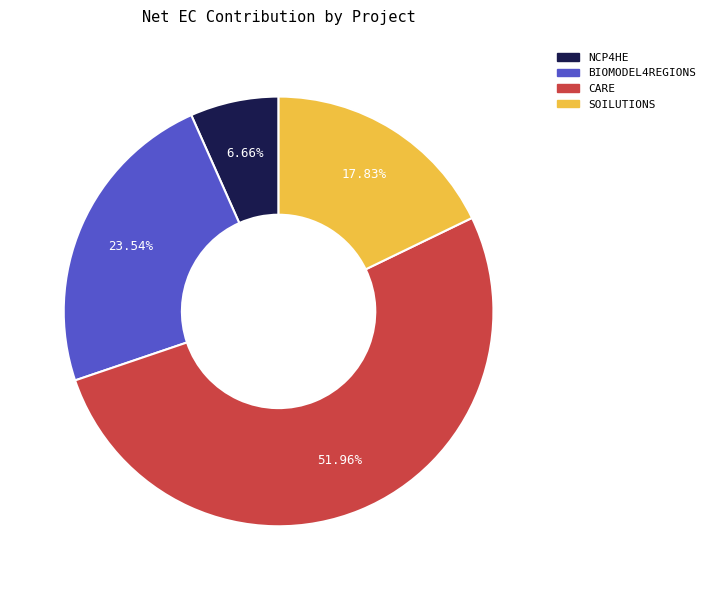

Rank the categories by value from lowest to highest.

NCP4HE, SOILUTIONS, BIOMODEL4REGIONS, CARE